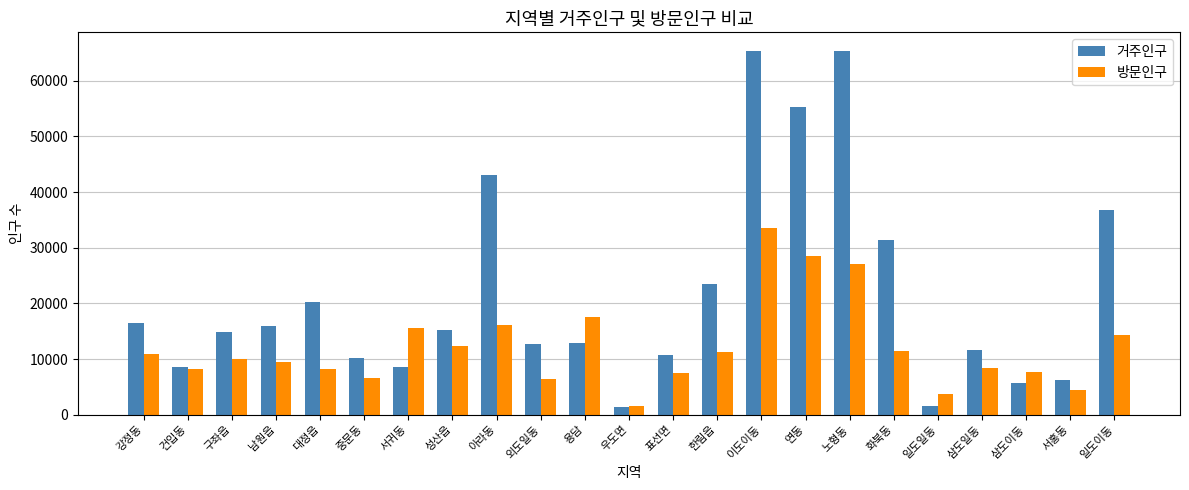

At which label does 방문인구 reach its peak?

이도이동